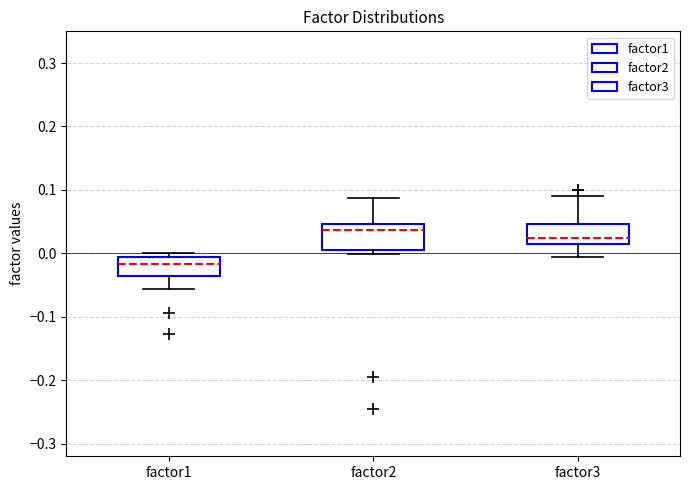

Which box has the highest median line?

factor2